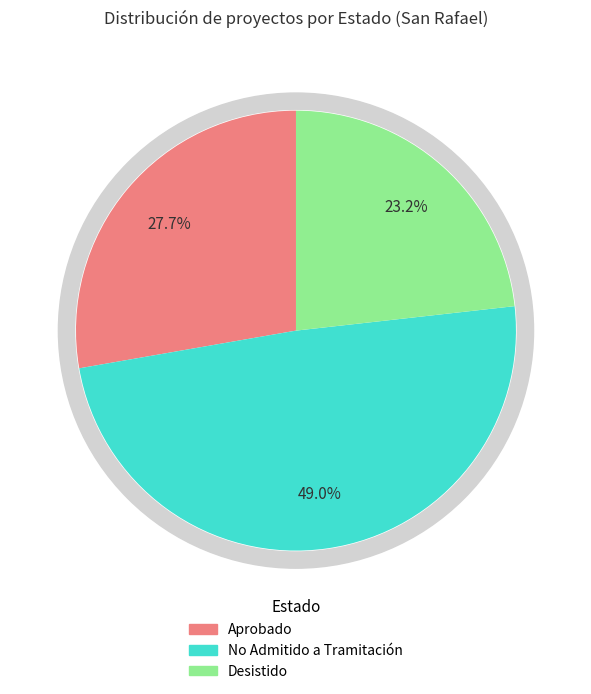

How much of the chart is everything except No Admitido a Tramitación?

51.0%